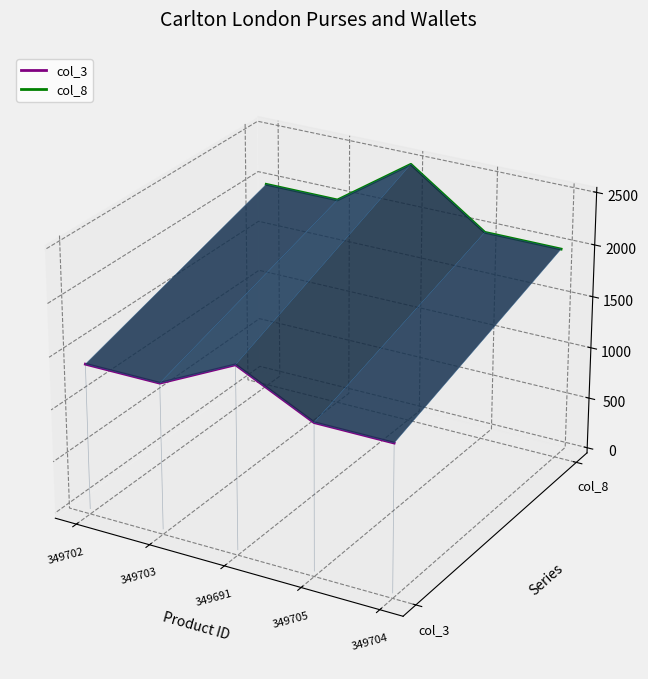

Where is col_3 nearest to the value 0?

349702